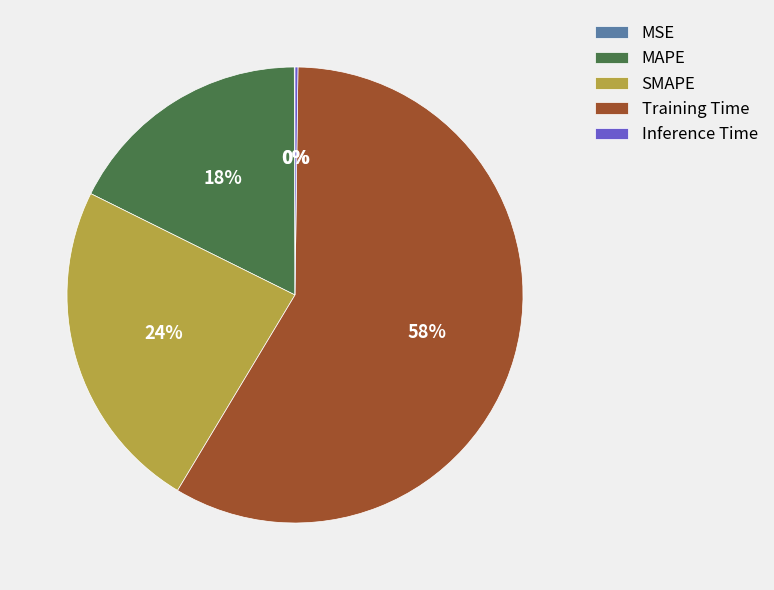

Which category has the biggest portion of the pie?

Training Time